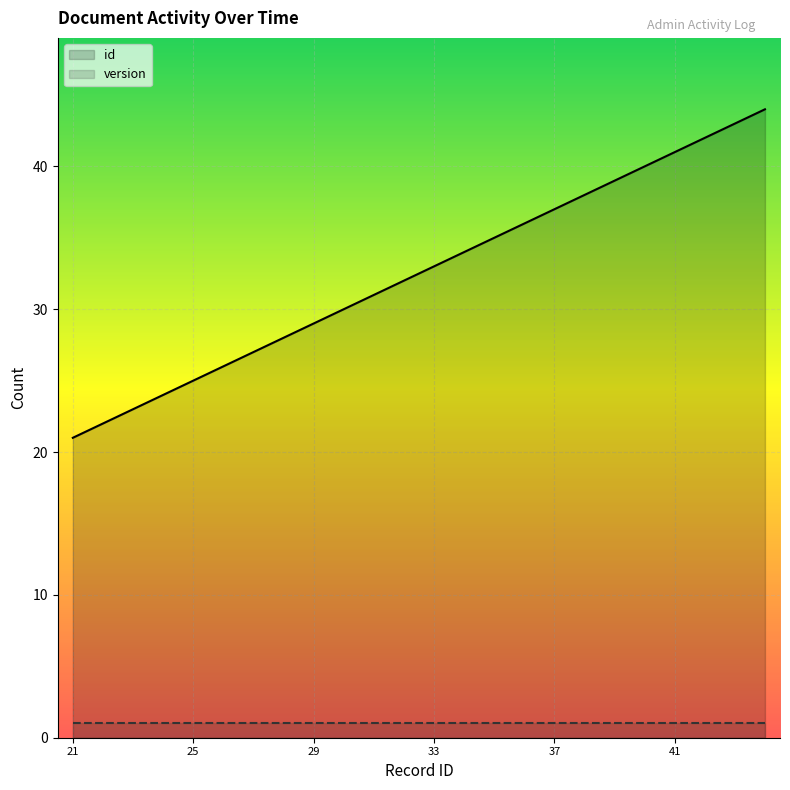

True or false: version and id intersect in this chart.

False